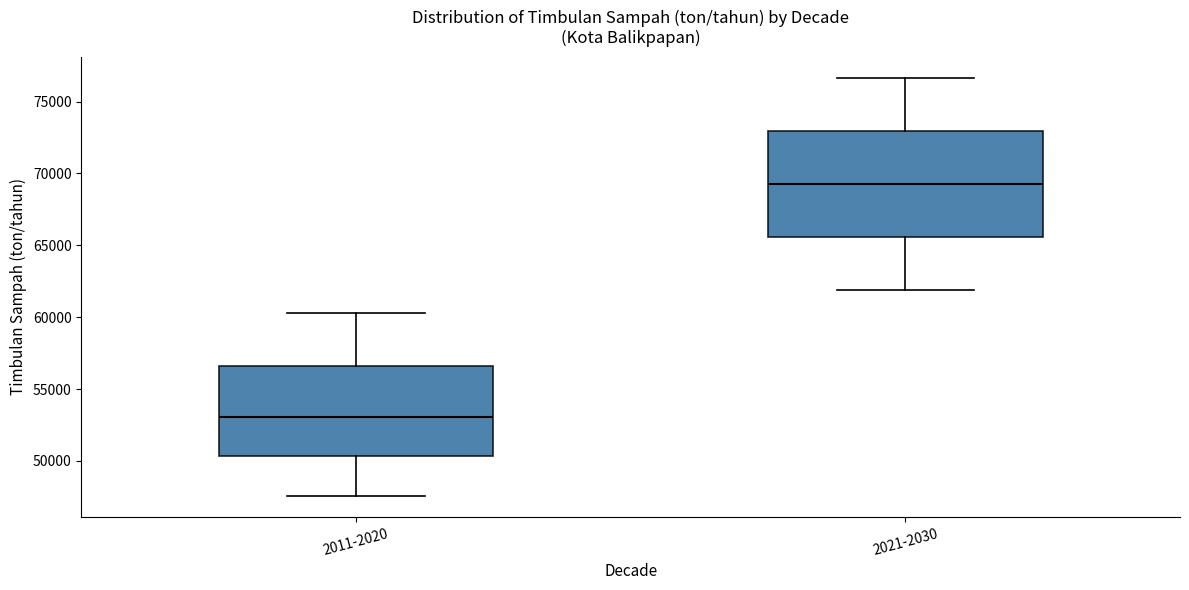

Comparing the boxes themselves (not the whiskers), which one is the tallest?

2021-2030